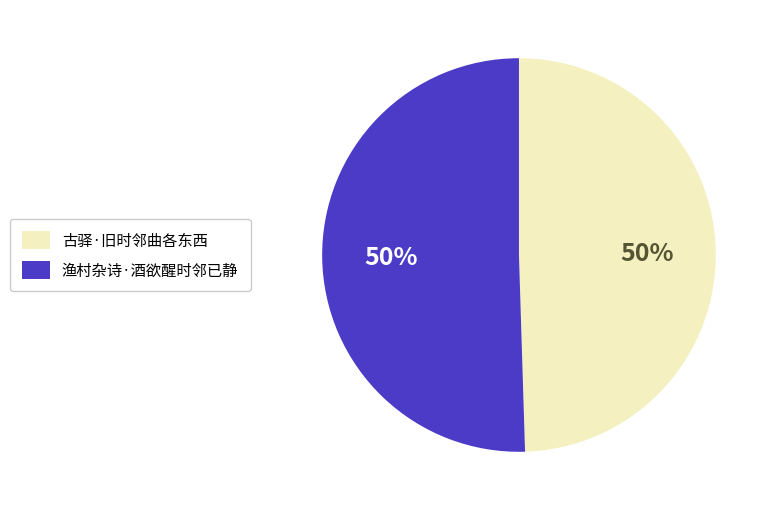

To the nearest percent, what portion does 古驿·旧时邻曲各东西 represent?

50%